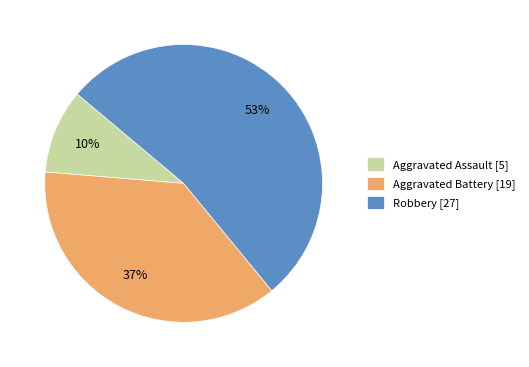

Which category has the biggest portion of the pie?

Robbery